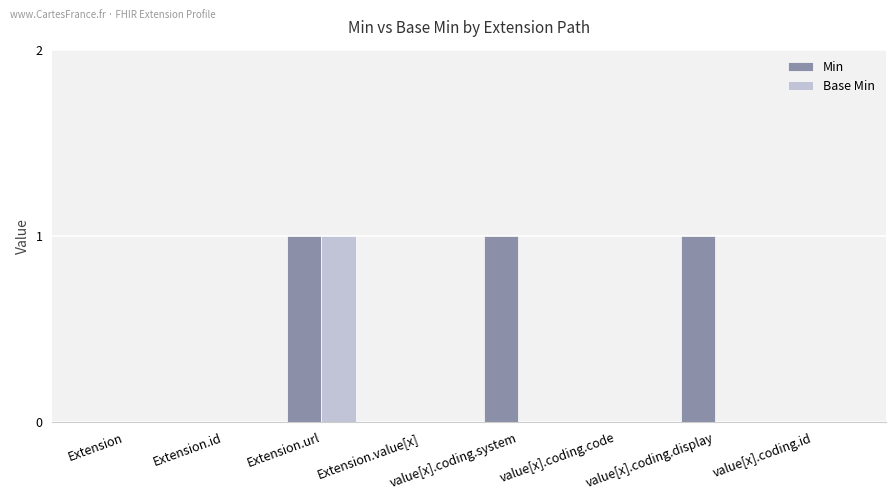

At which category is the sum across all series the highest?

Extension.url